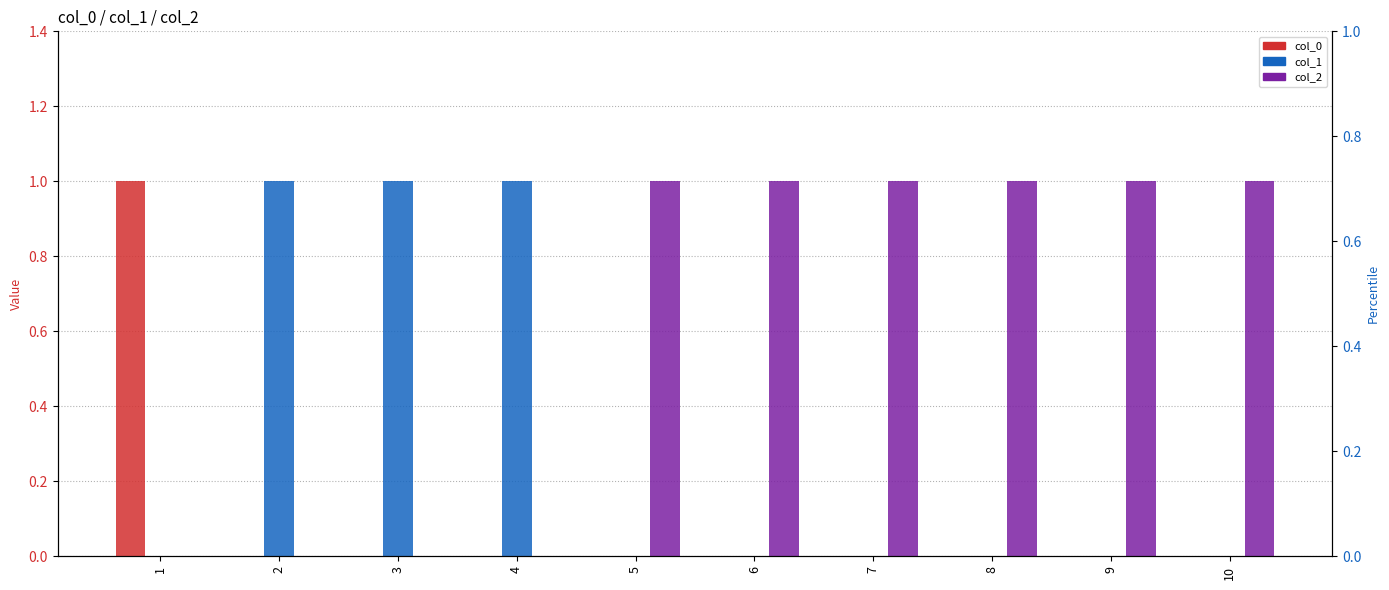

Reading right to left, extract all data points from this chart.

col_0: 0	0	0	0	0	0	0	0	0	1
col_1: 0	0	0	0	0	0	1	1	1	0
col_2: 1	1	1	1	1	1	0	0	0	0